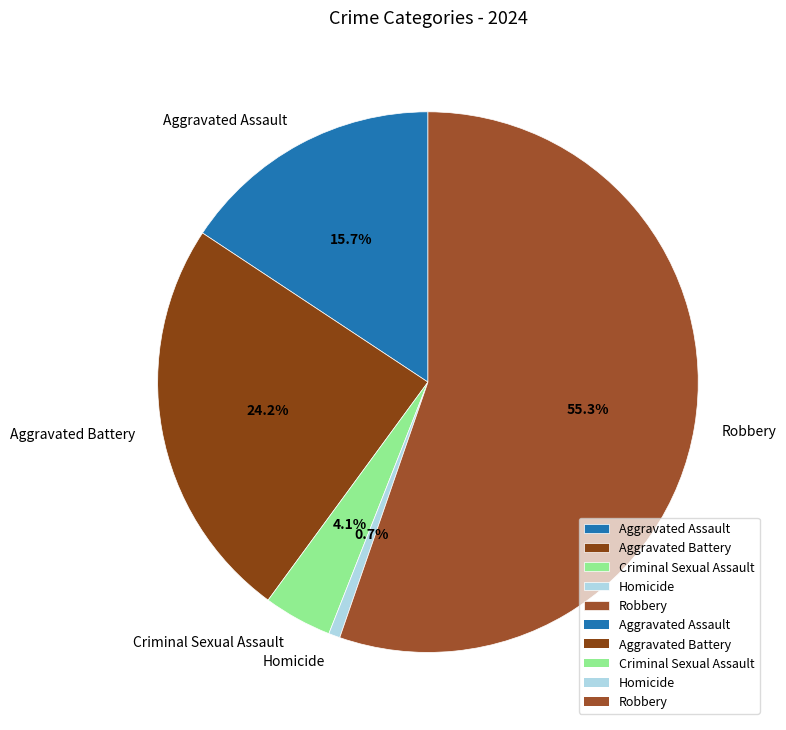

Is it true that Robbery is 55% of the pie?

True